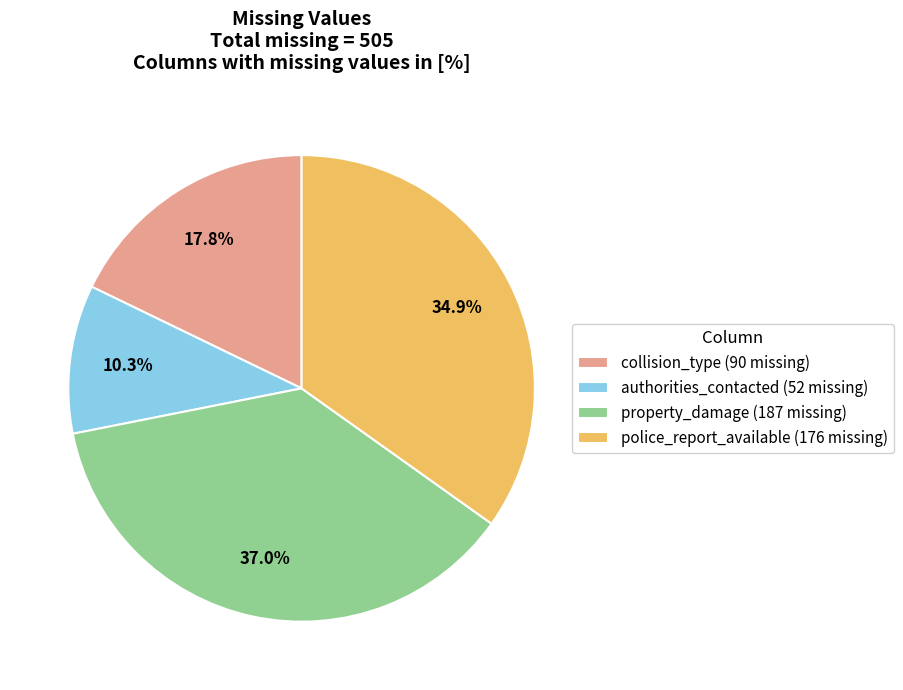

To the nearest percent, what is the combined percentage of police_report_available and collision_type?

53%